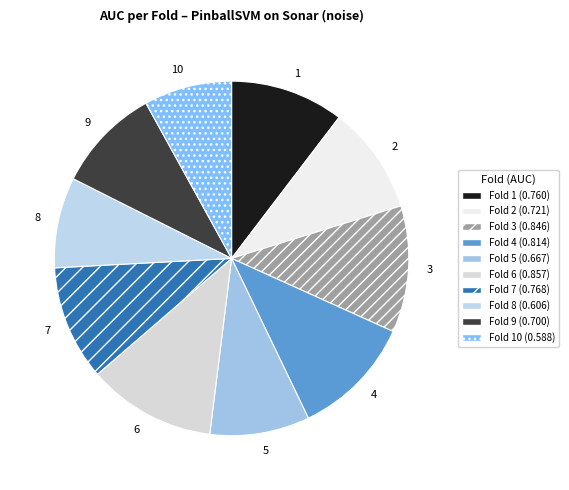

Is it true that 2 is 10% of the pie?

True